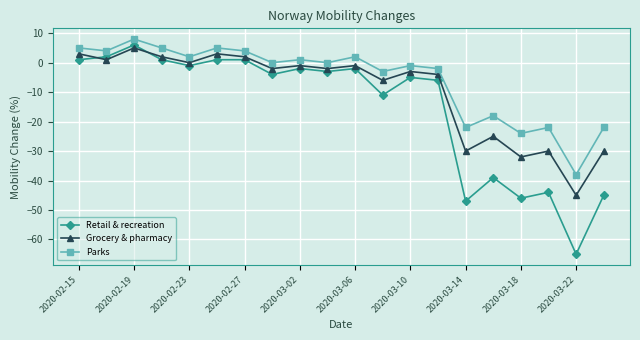

How many values in Retail & recreation are below zero?

14